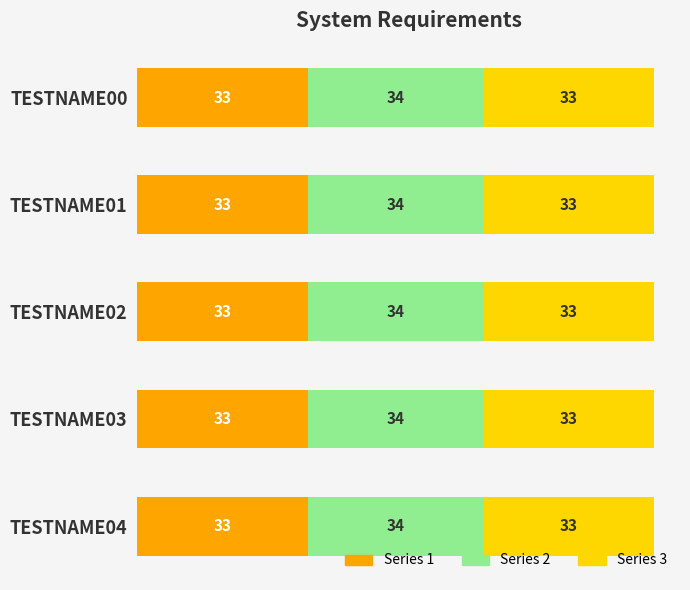

What are all the series names shown in the legend?

Series 1, Series 2, Series 3